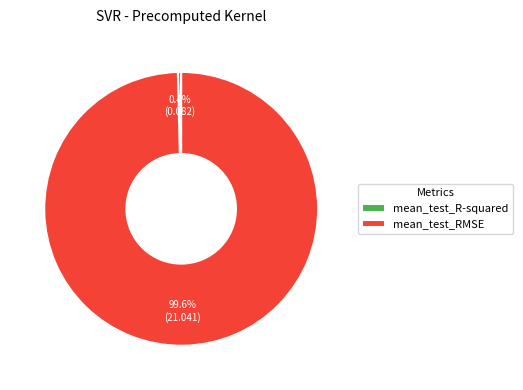

Combined, what portion of the pie is mean_test_RMSE and mean_test_R-squared?

100.0%